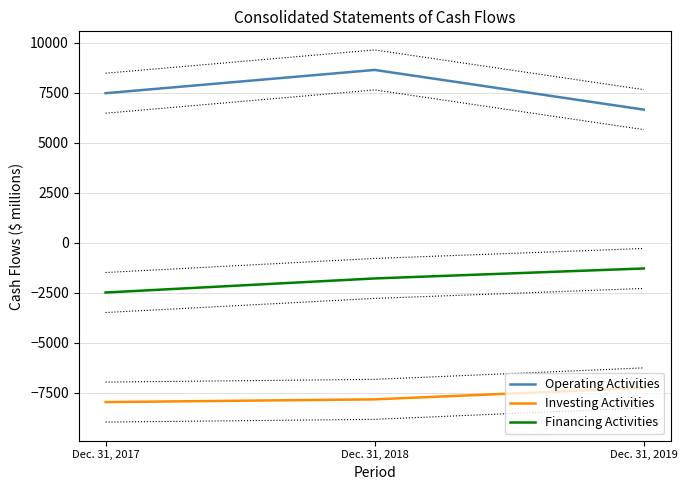

Reading left to right, what are all the values shown in this chart?

Operating Activities: 7480	8644	6659
Investing Activities: -7971	-7834	-7260
Financing Activities: -2490	-1786	-1287